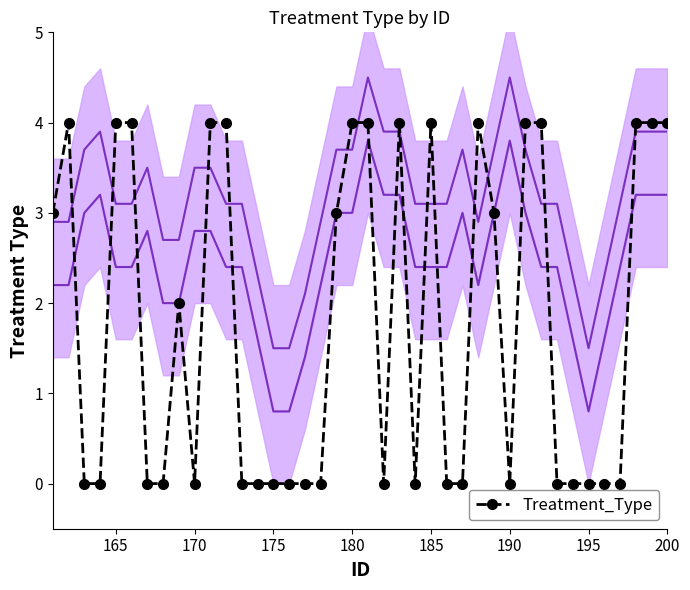

What is the difference between the maximum and second lowest values?

4